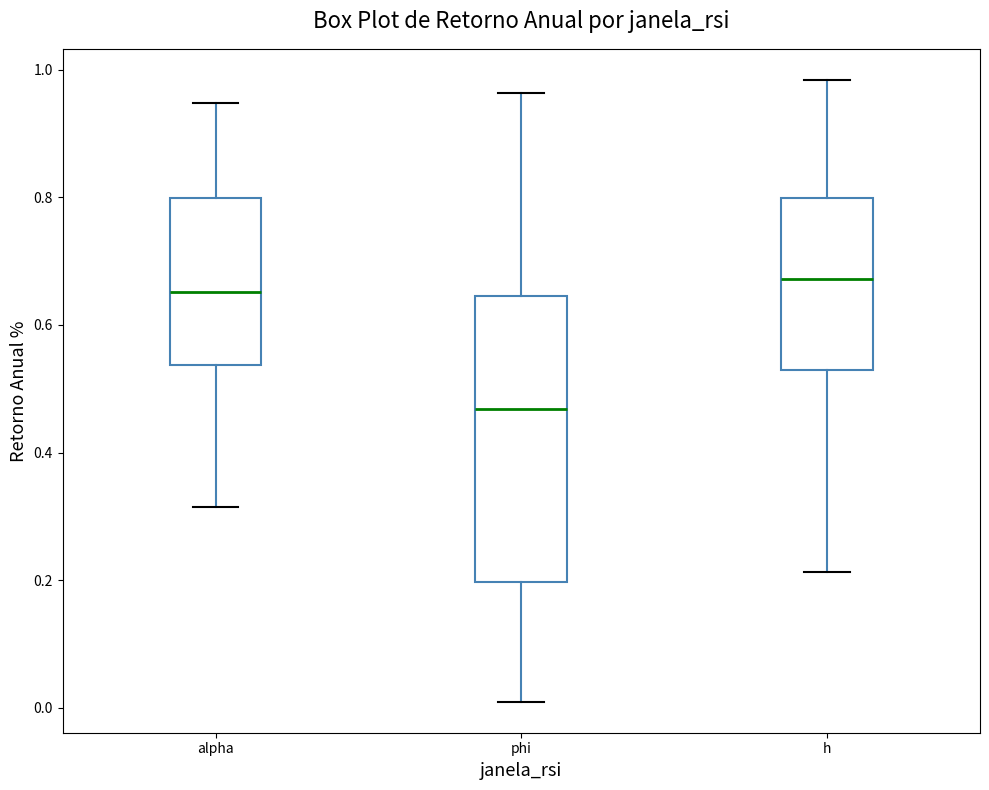

Which box is the tallest, from its lower edge to its upper edge?

phi